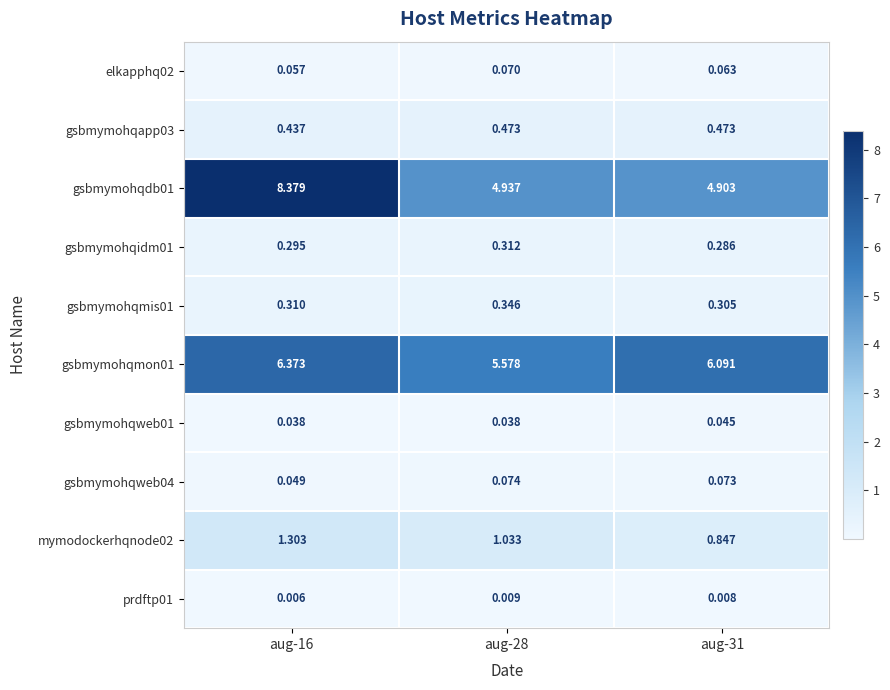

Is the value of gsbmymohqidm01 at aug-16 greater than the value of gsbmymohqapp03 at aug-31?

No